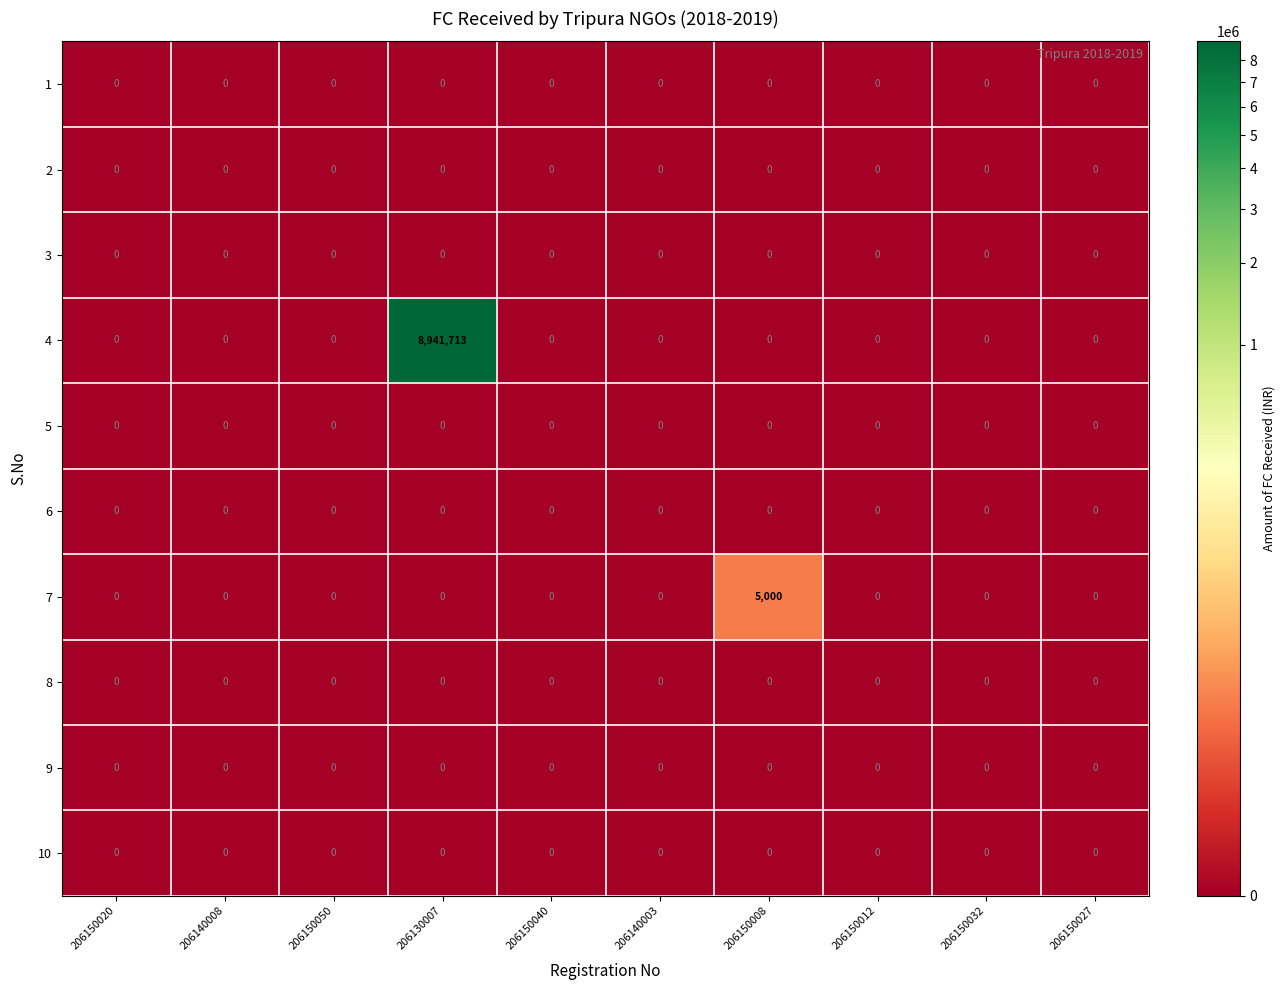

Between 206140008 and 206150008, which series saw the biggest shift?

7